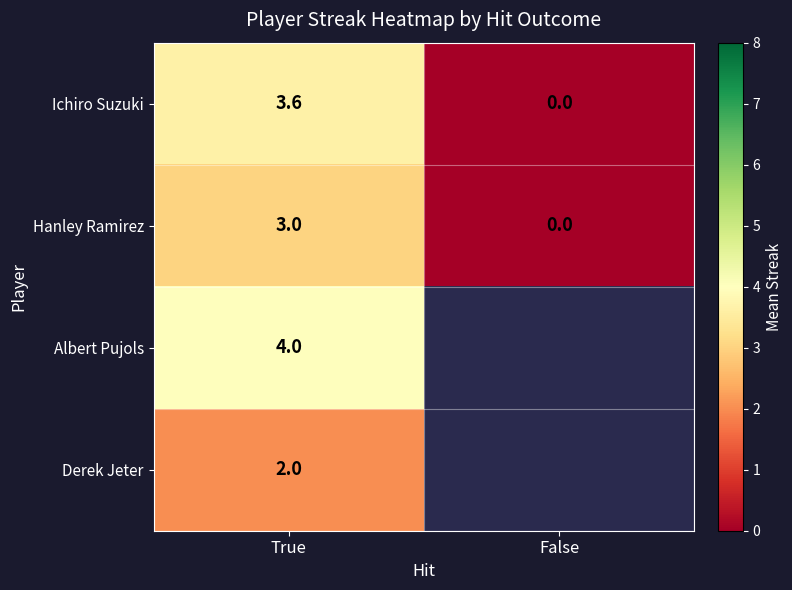

What is the difference between the maximum and minimum values in the Ichiro Suzuki series?

3.6